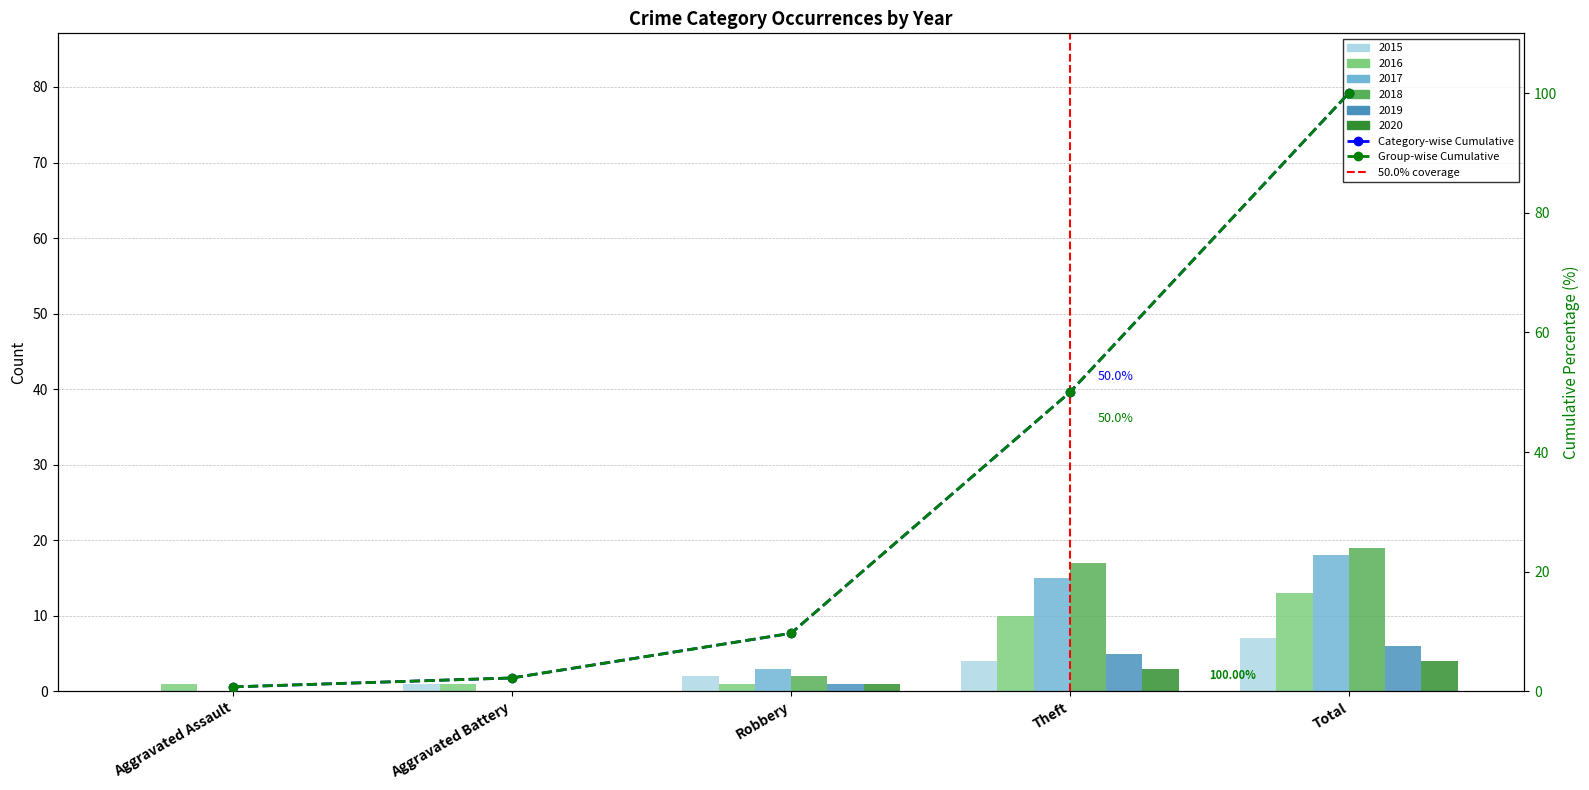

Which series has the largest total across all categories?

2018